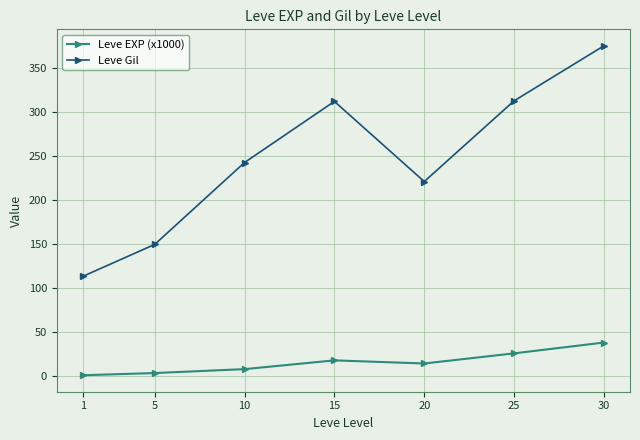

What is the average value of the Leve Gil series?

246.5